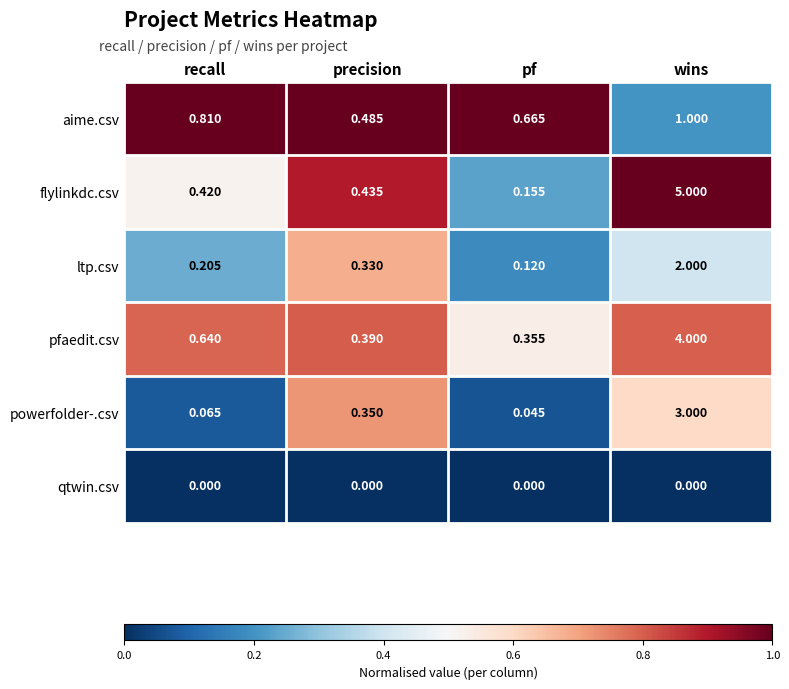

What is the spread (max minus min) of values at wins?

5.0